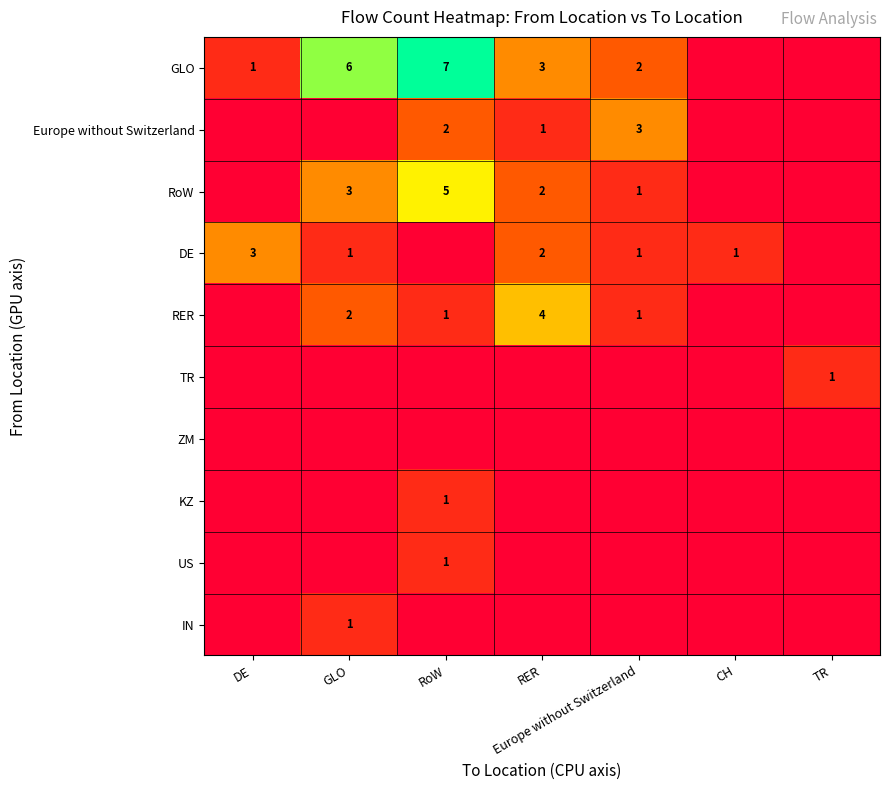

The RoW series shows 9 at RoW. True or false?

False